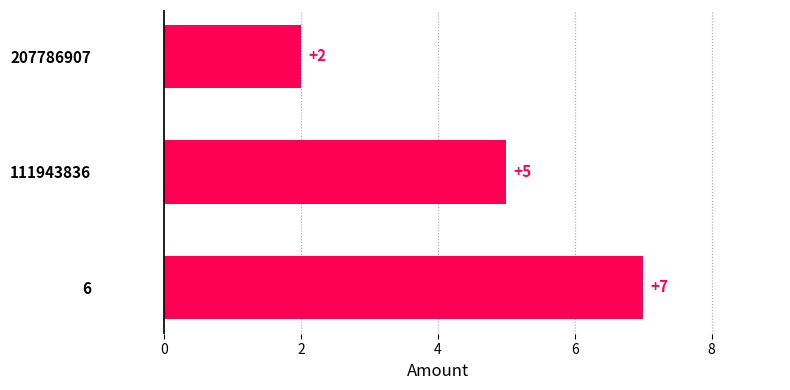

Reading top to bottom, extract all data points from this chart.

2	5	7